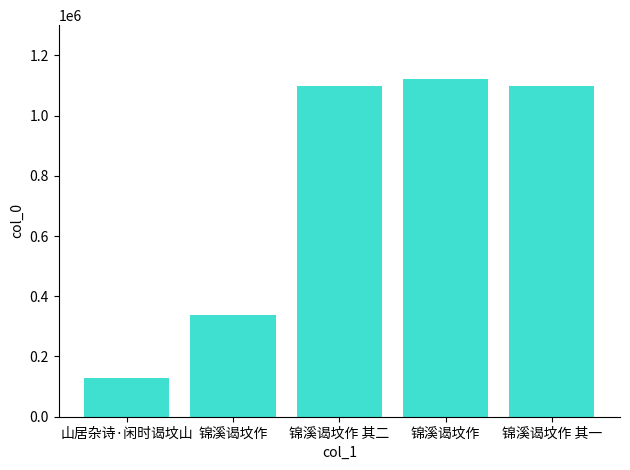

How many categories are shown in the chart?

5